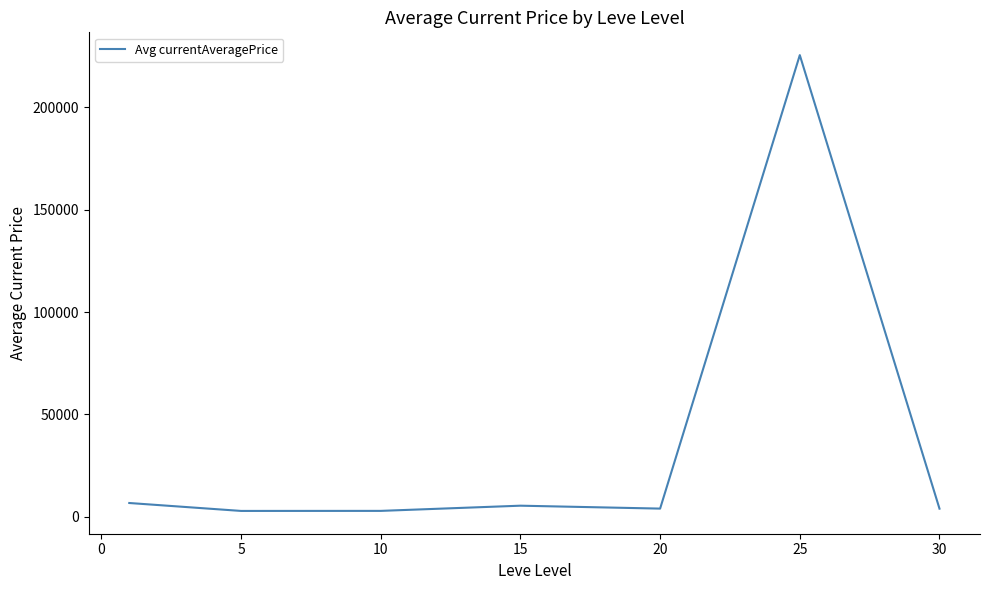

What is the greatest value displayed?

225539.9